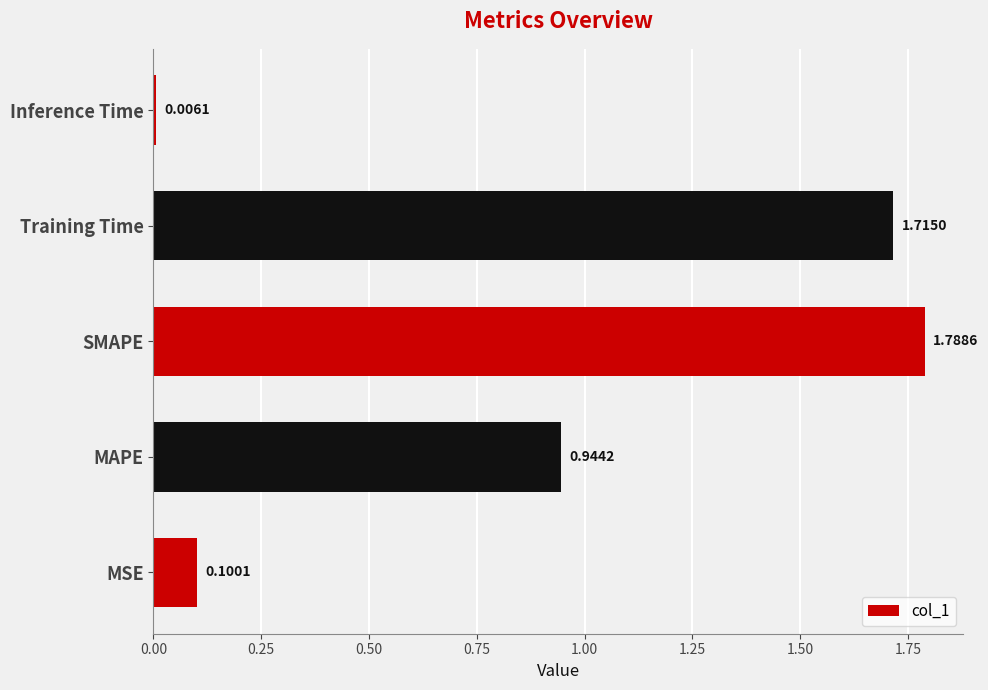

List the labels in order of value, smallest first.

Inference Time, MSE, MAPE, Training Time, SMAPE